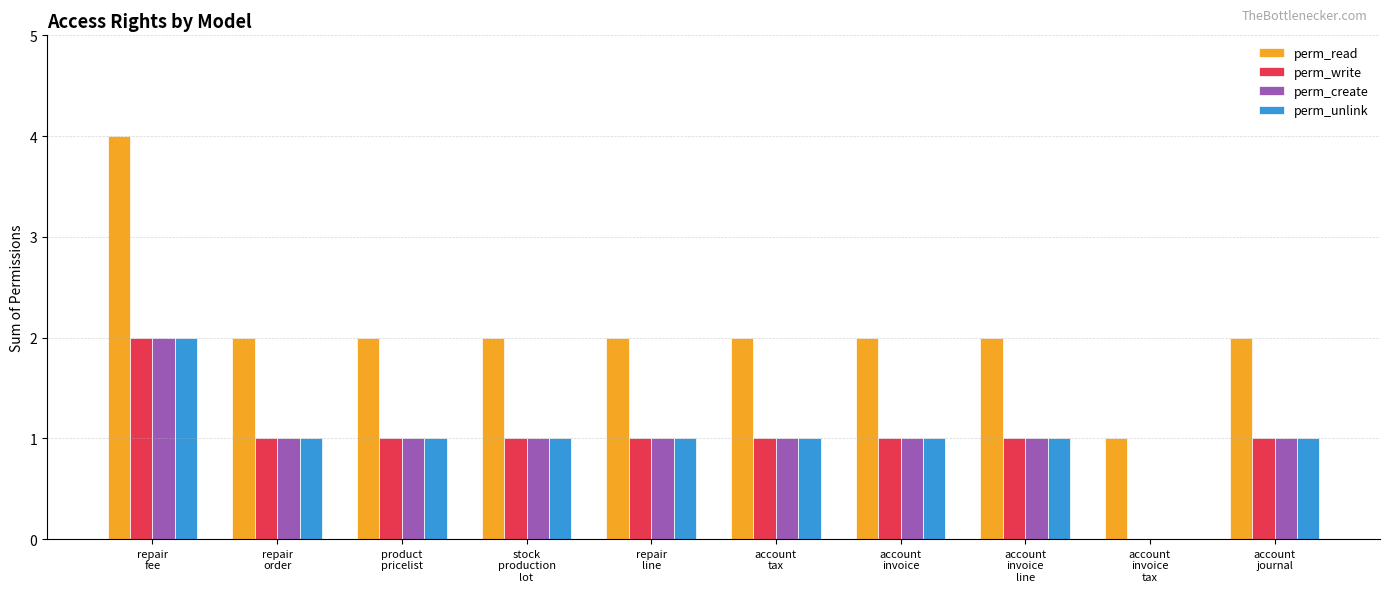

At which label does perm_read first exceed 2?

repair
fee